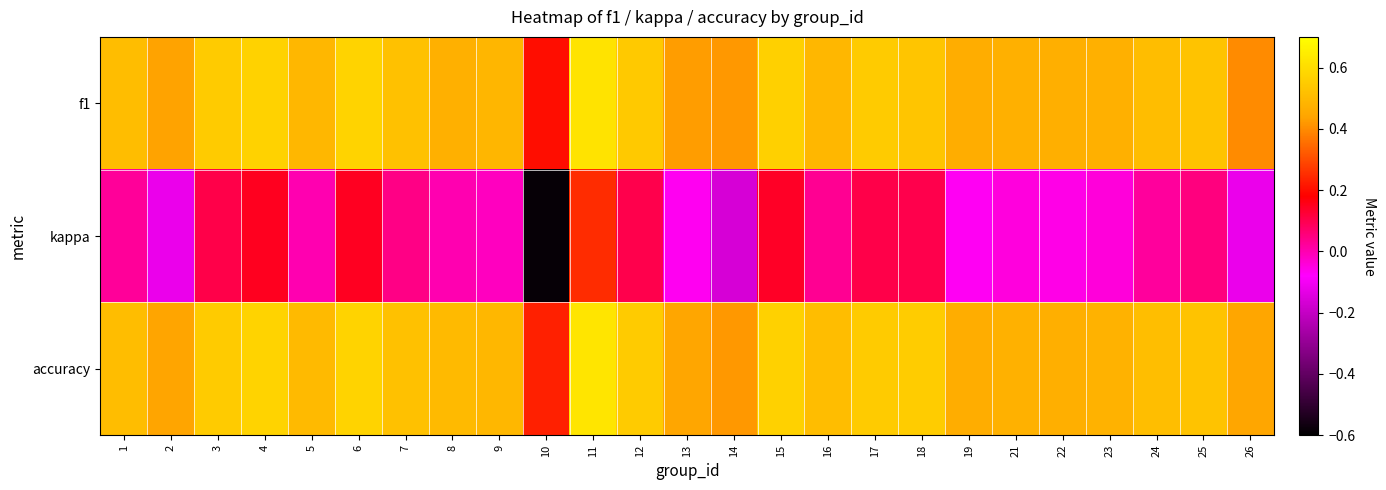

Which has a higher value, 8 or 19?

8